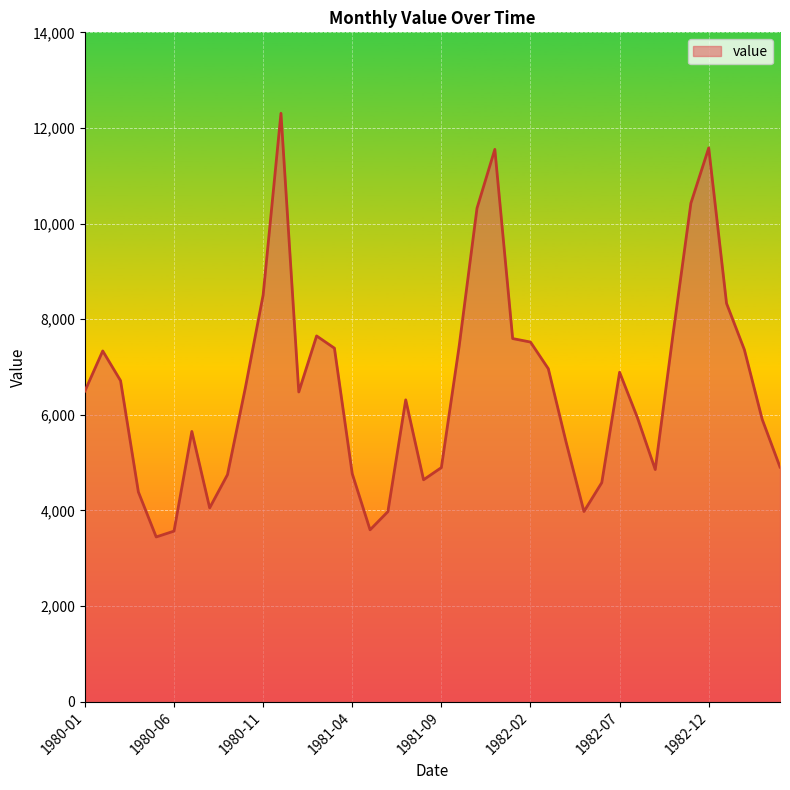

Does the chart display data point markers on the line(s)?

No